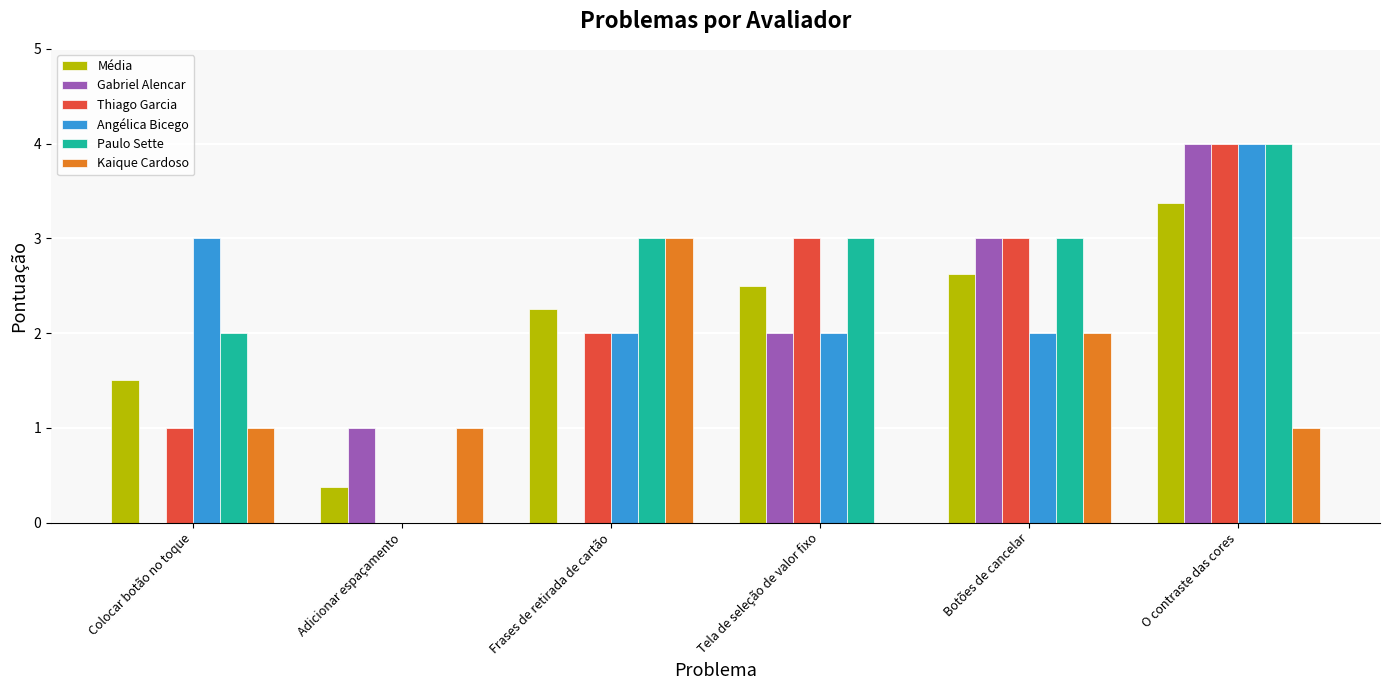

At which category is the sum across all series the highest?

O contraste das cores